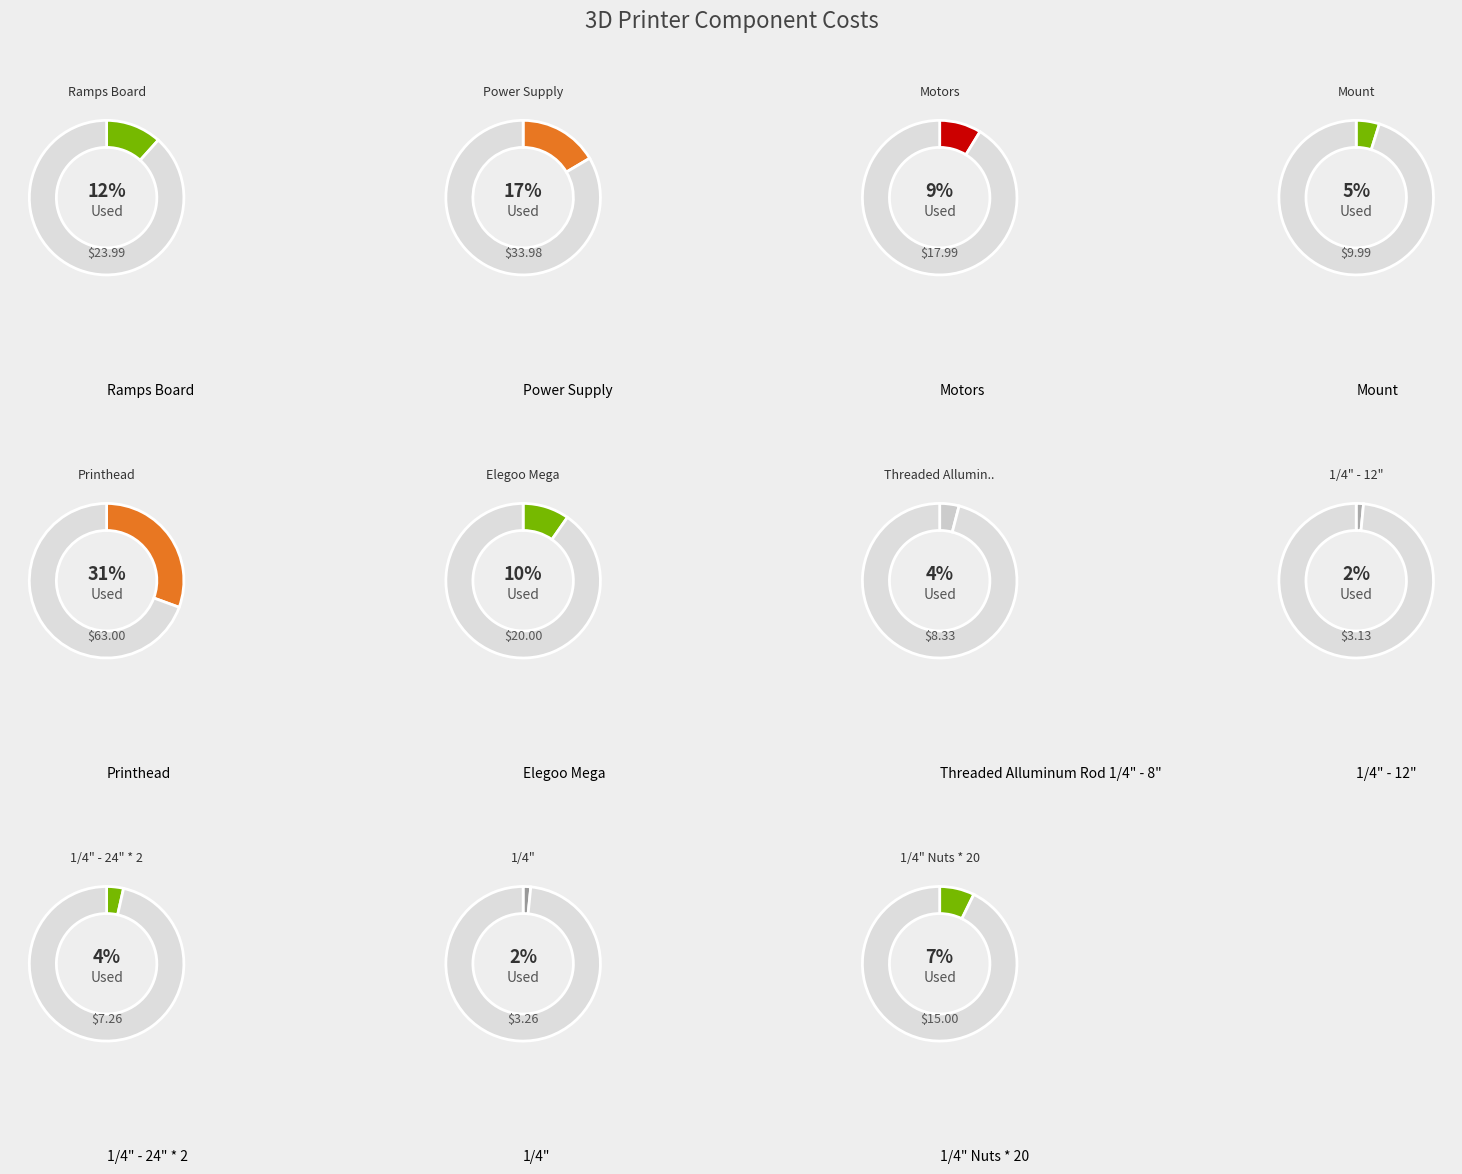

How many segments does this pie chart have?

11